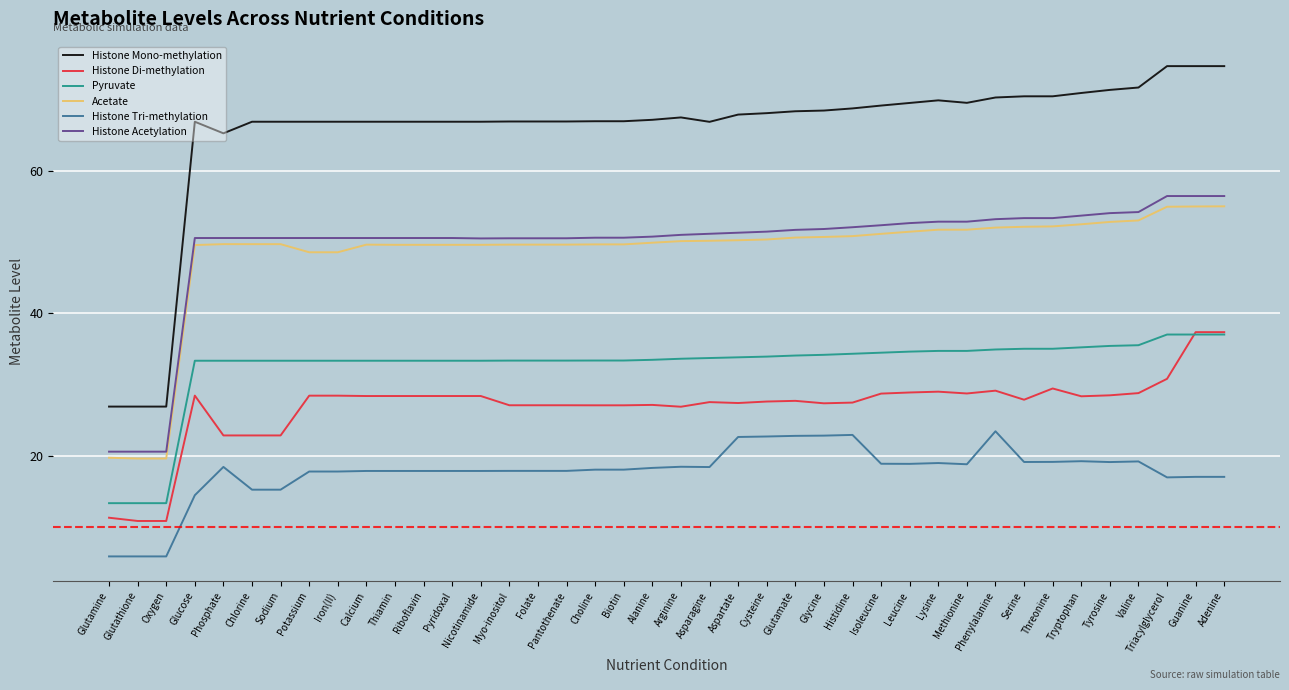

True or false: Histone Mono-methylation and Acetate intersect in this chart.

False